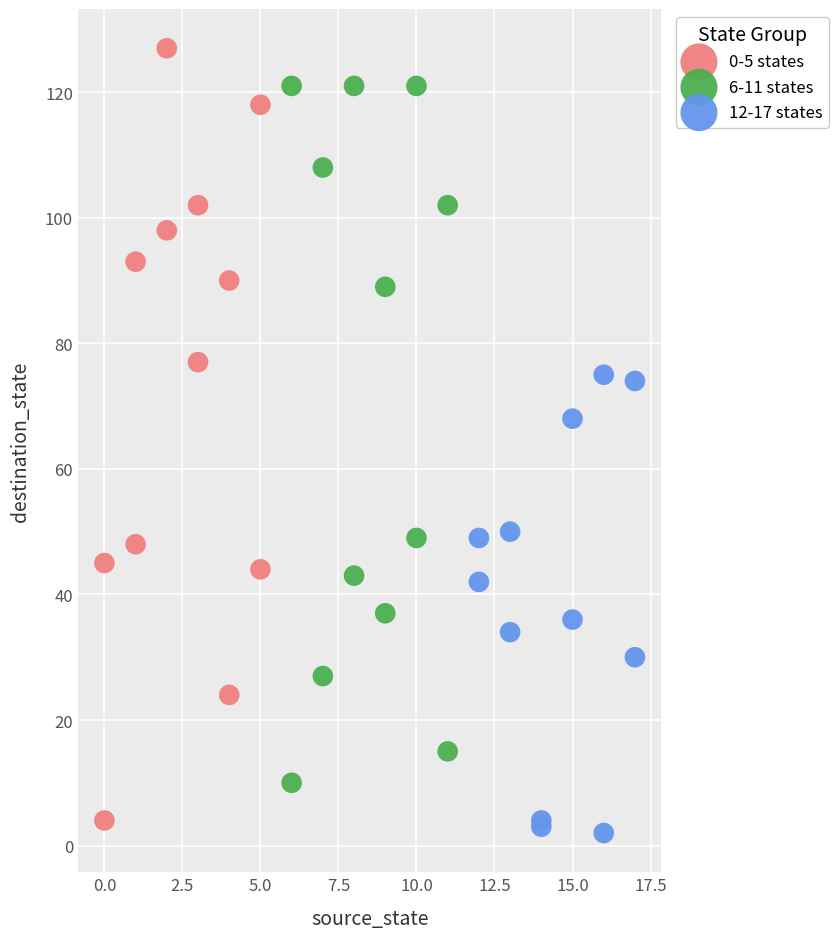

Which series reaches the maximum Y coordinate?

0-5 states